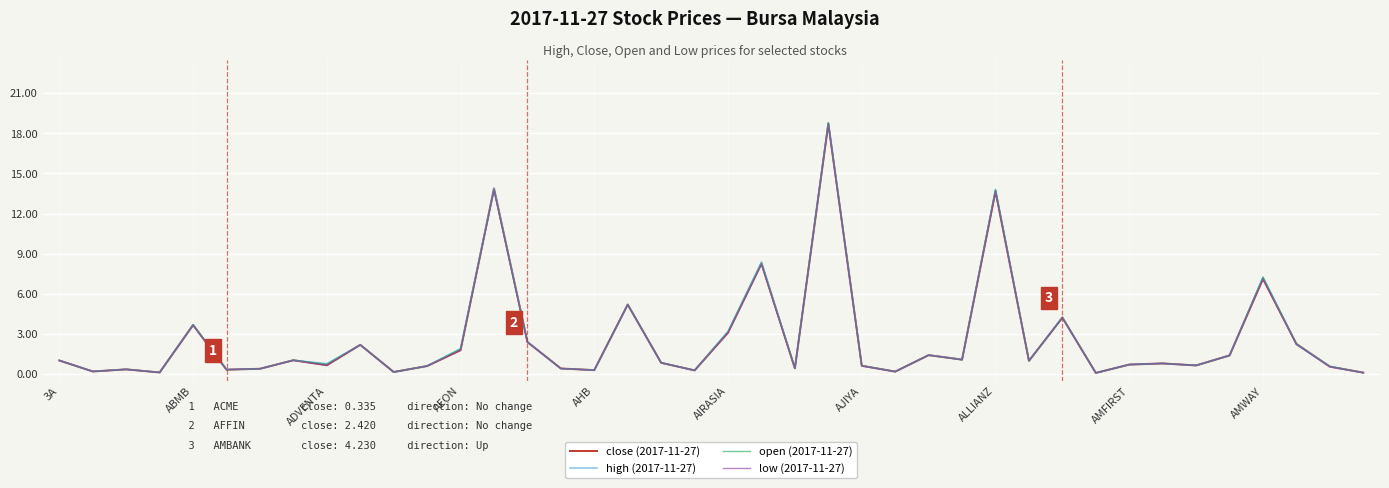

How many series are shown in this chart?

4